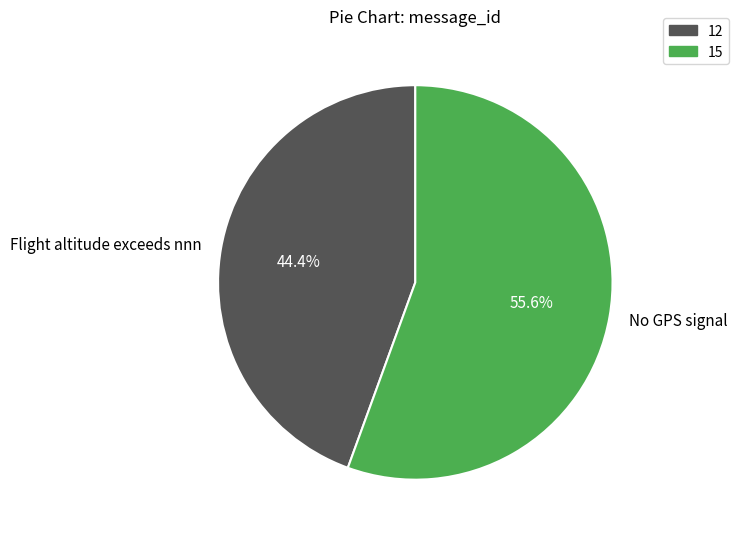

Which slice represents more than half of the pie?

No GPS signal